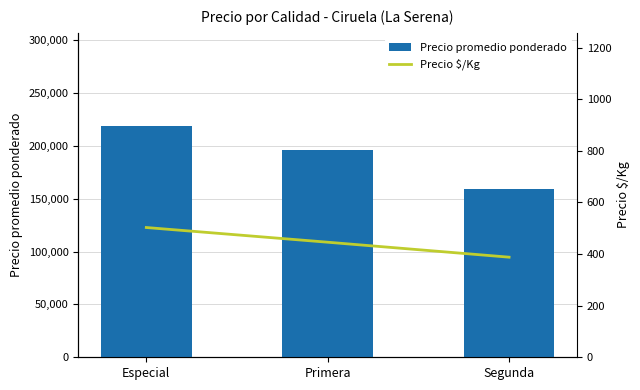

What are all the series names shown in the legend?

Precio promedio ponderado, Precio $/Kg